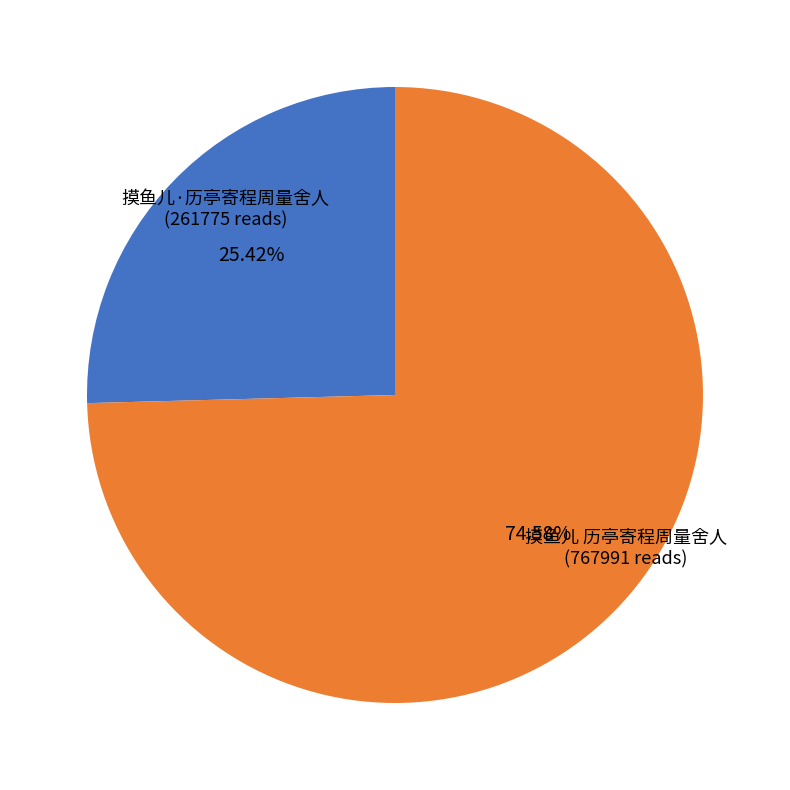

What percentage is the 摸鱼儿 历亭寄程周量舍人 slice, to the nearest percent?

75%